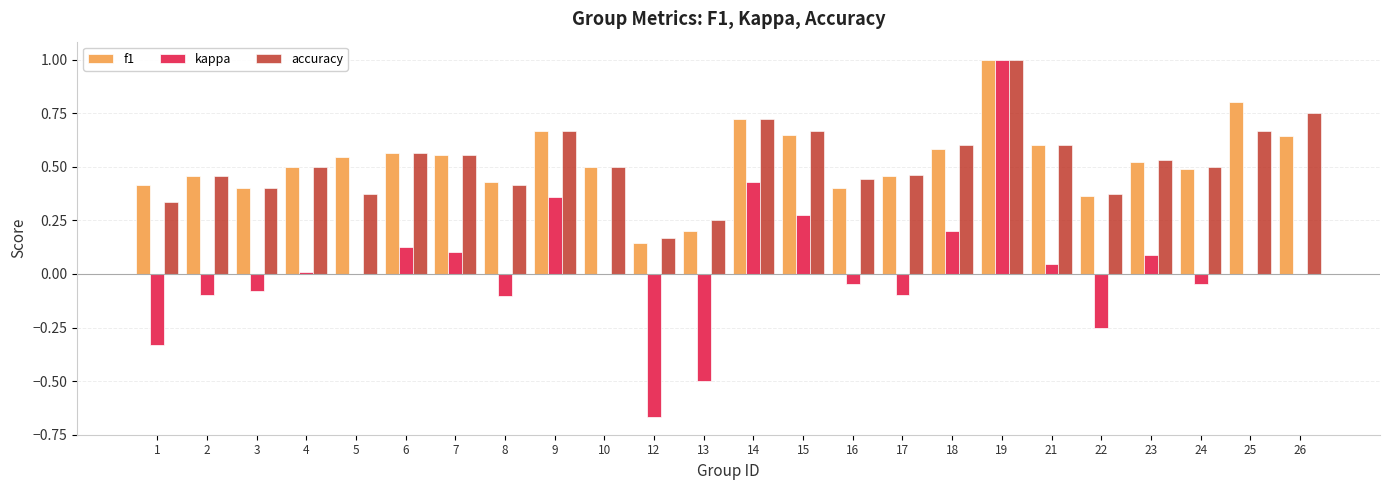

Which series has the largest range (max minus min)?

kappa